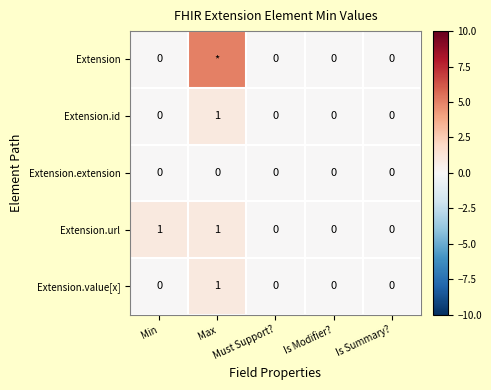

Is it true that Extension.id equals 1 at Min?

False